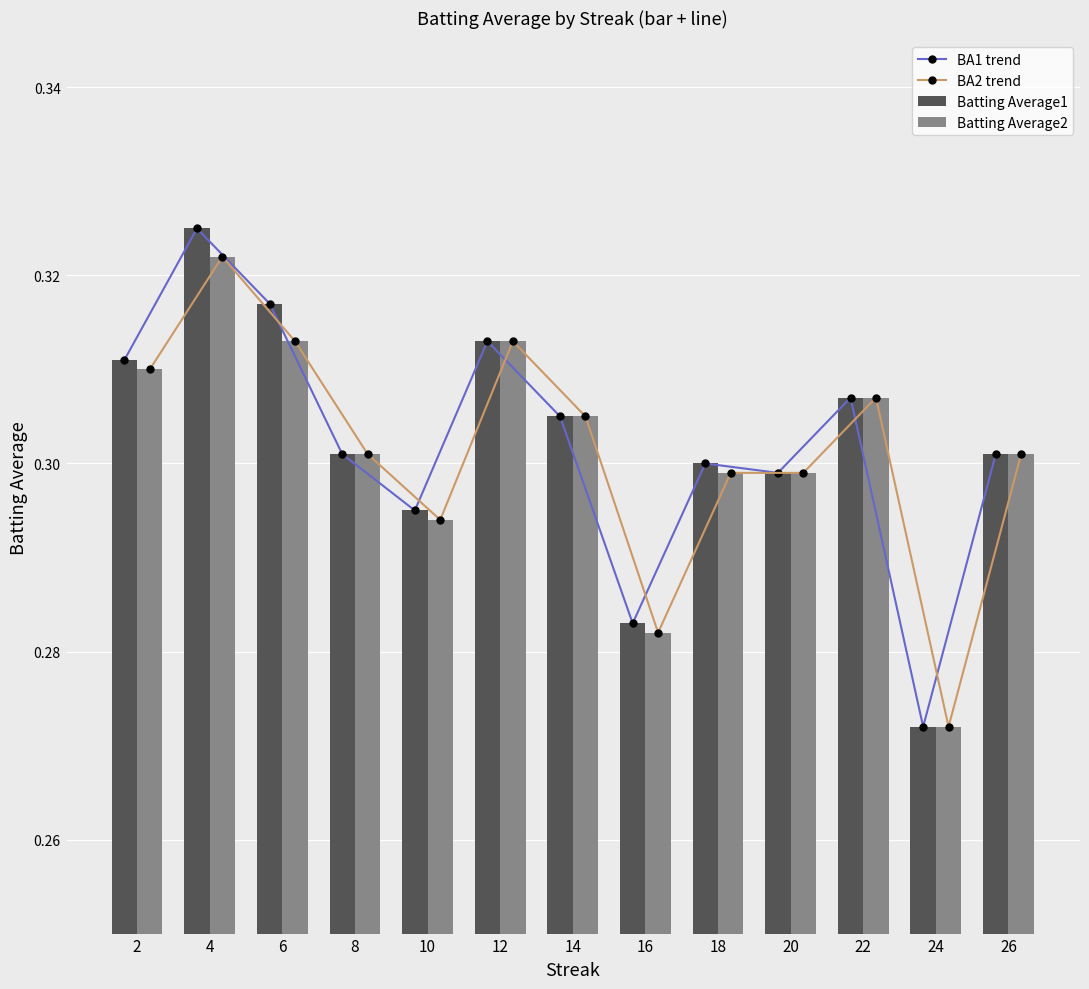

Are the bars horizontal?

No